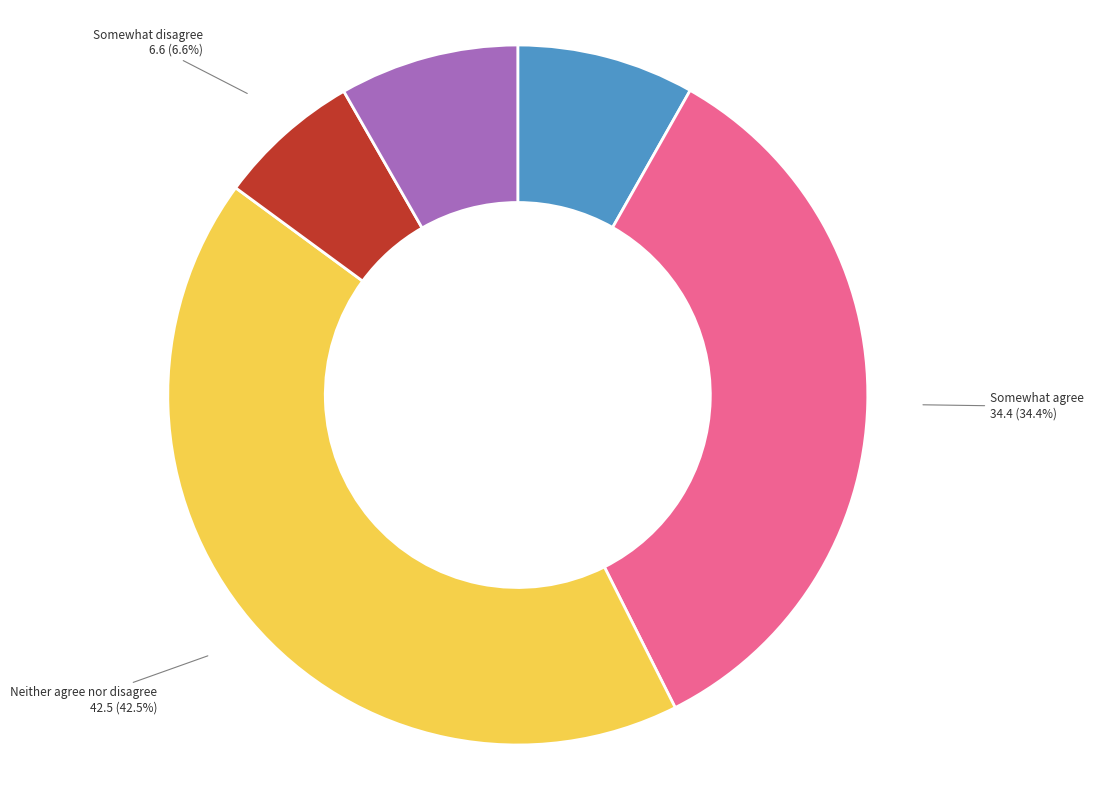

Which category has the smallest portion of the pie?

Somewhat disagree